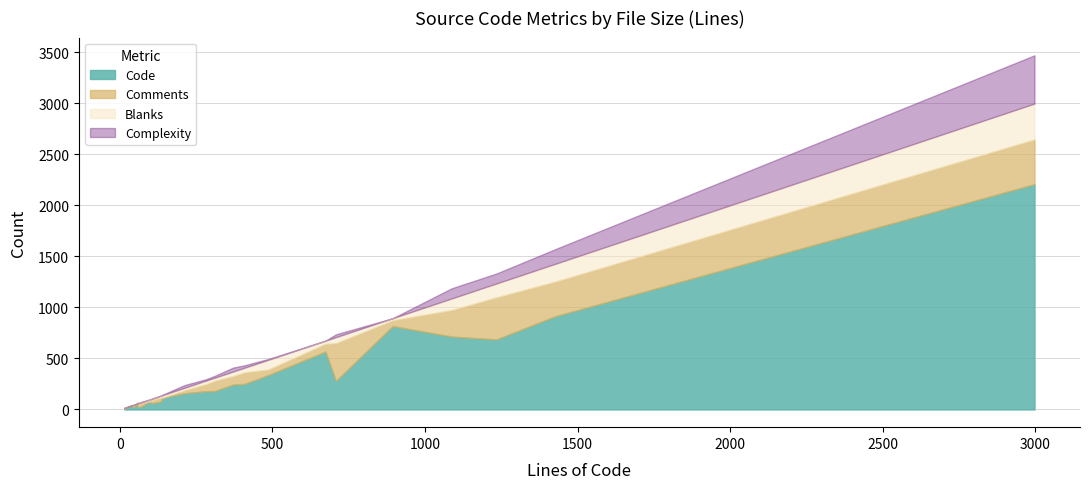

The value of Blanks at 11 is 203. True or false?

False